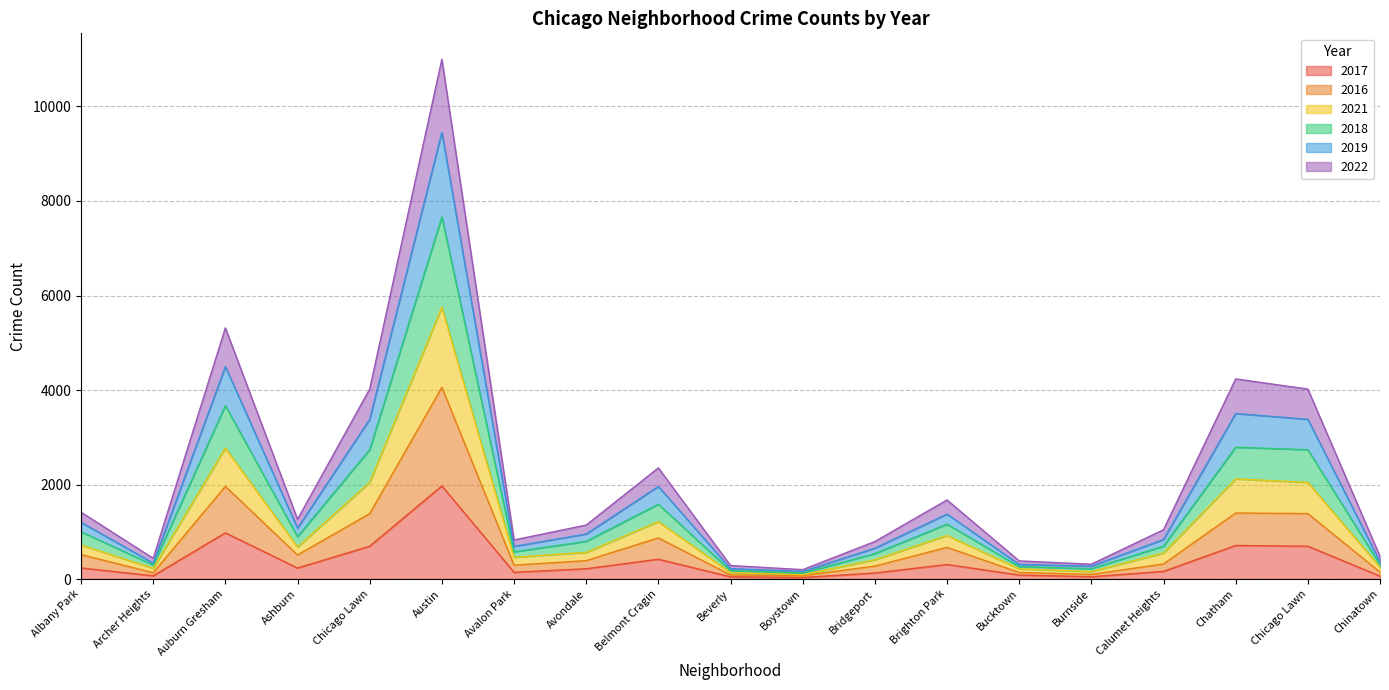

At Chicago Lawn, list the series in order from largest to smallest.

2021, 2019, 2018, 2022, 2016, 2017